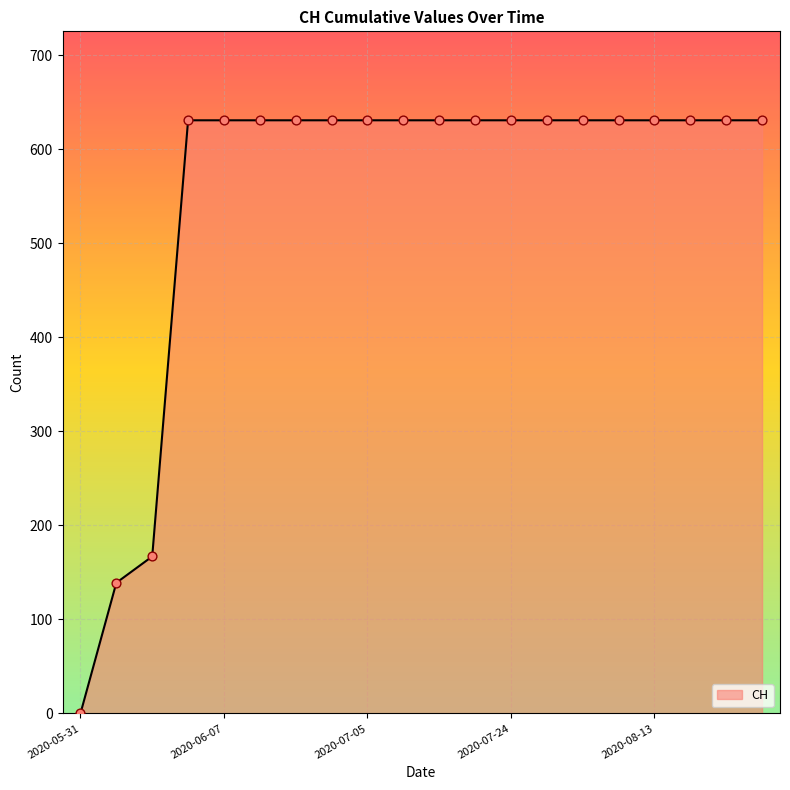

What is the greatest value displayed?

631